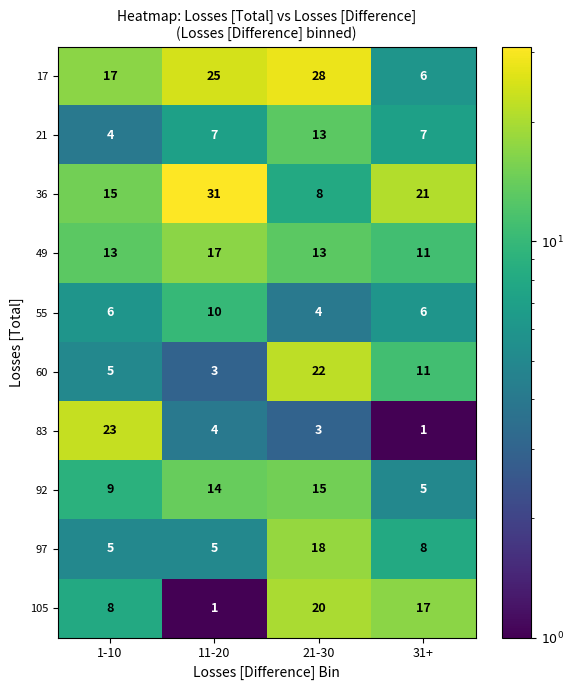

True or false: 60 has a value of 5 at 1-10.

True